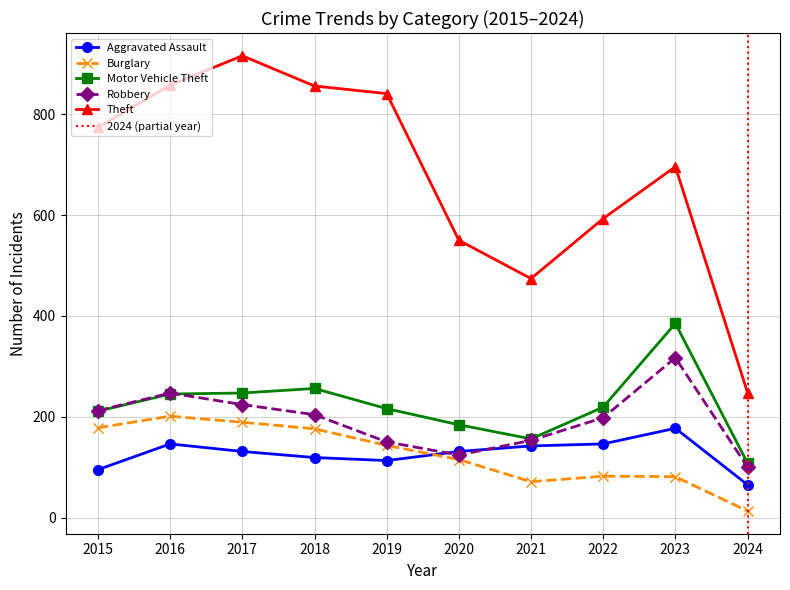

Where is Motor Vehicle Theft nearest to the value 246?

2016